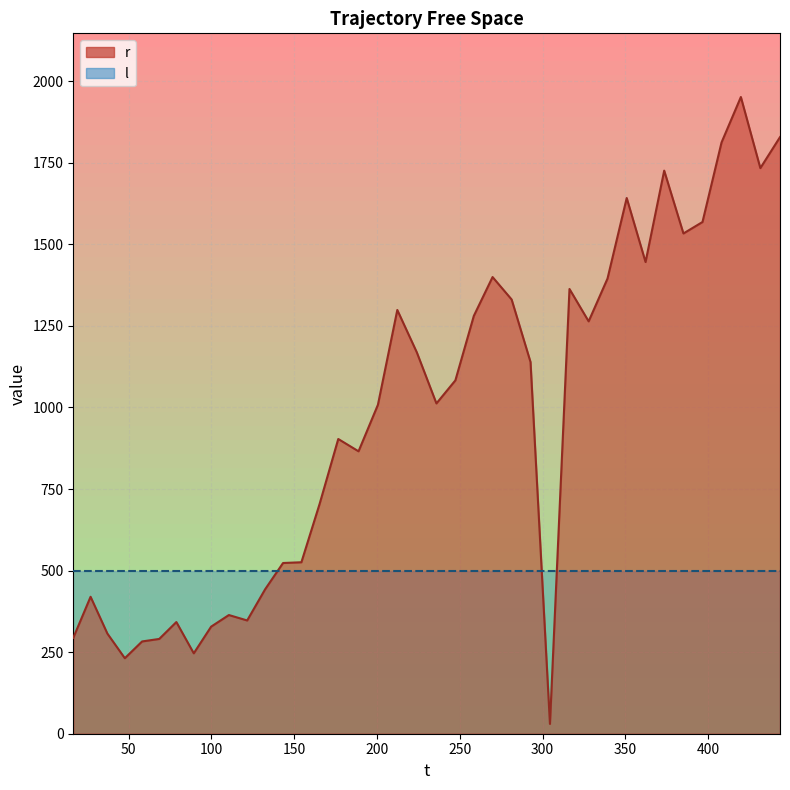

The value at 10 is 602.2. True or false?

False